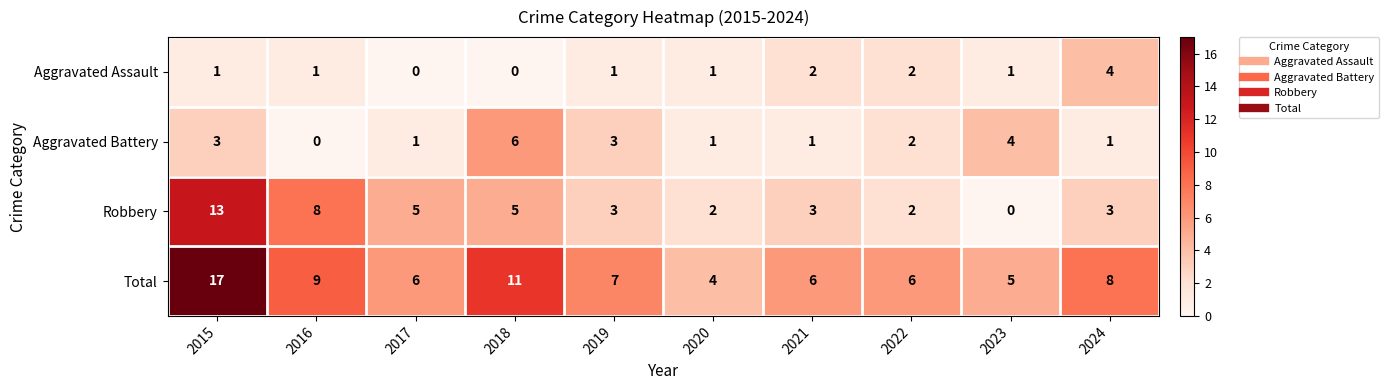

Where does the Aggravated Battery series first go above 2?

2015